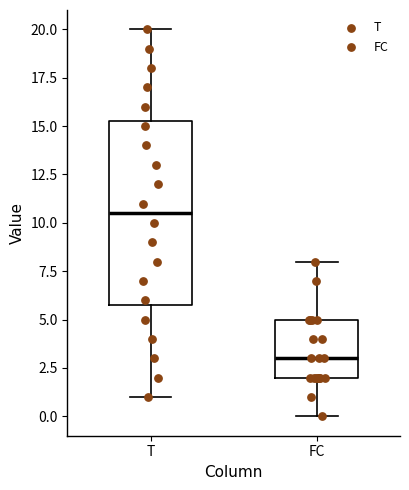

Reading left to right, read every box against the y-axis: the position of its median line, the range the box covers, and the ends of its whiskers. The values are not printed on the chart, so give them approximately, as read against the axis.

T: median 10.5, box 6.0 to 15.5, whiskers 1.0 to 20.0
FC: median 3.0, box 2.0 to 5.0, whiskers 0.0 to 8.0